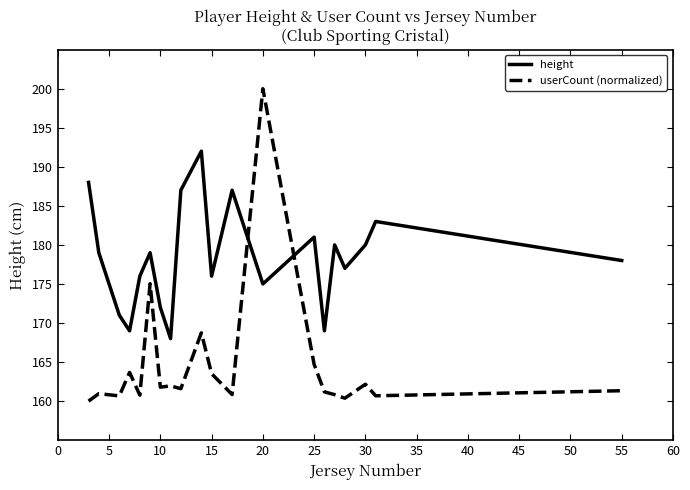

Rank the series by their average value, from highest to lowest.

height, userCount (normalized)